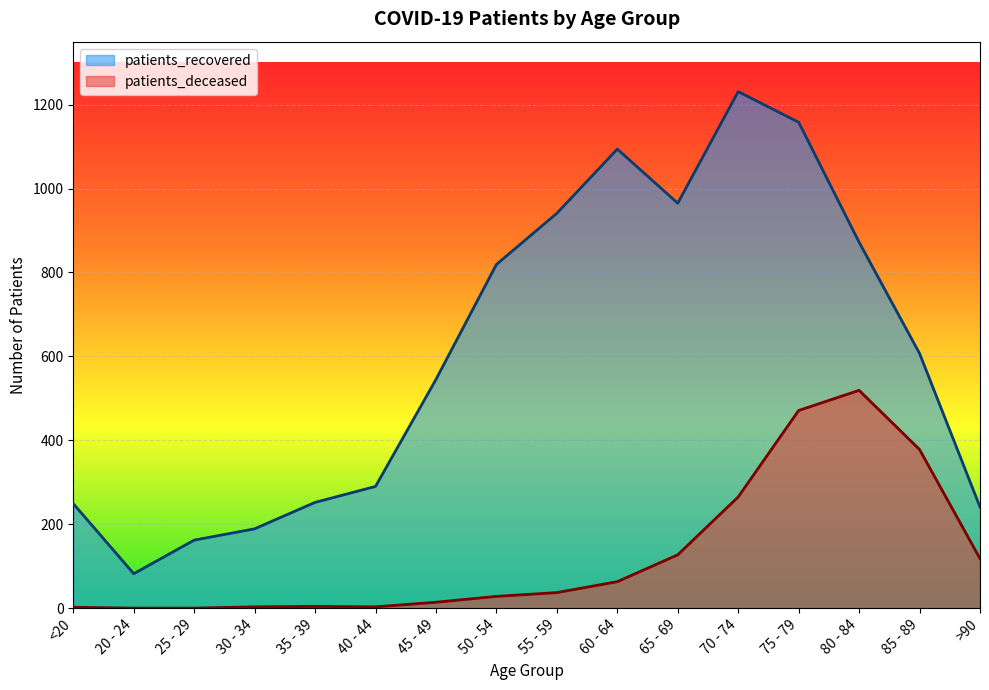

At which category does patients_deceased reach its first local peak?

35 - 39